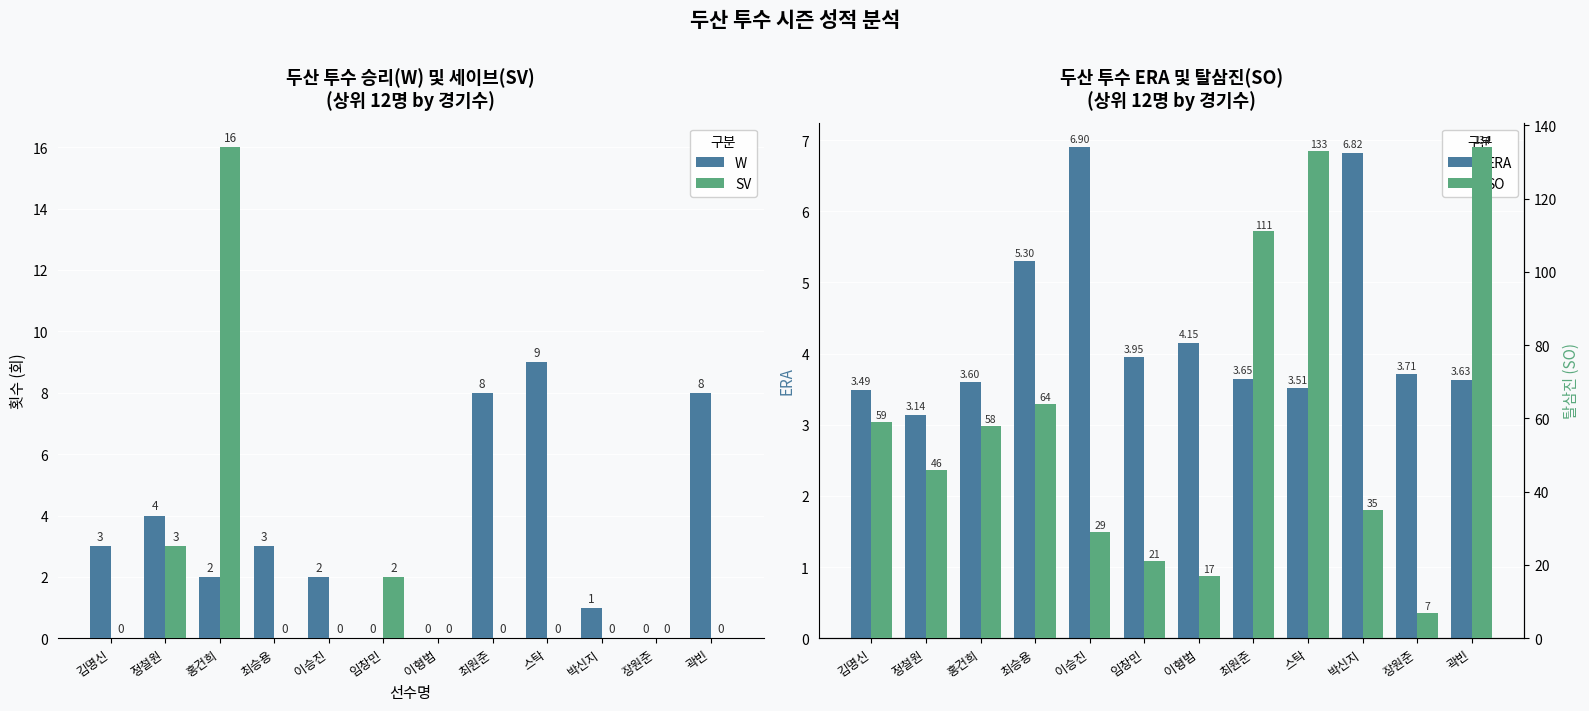

True or false: W has a value of 3.0 at 최승용.

True